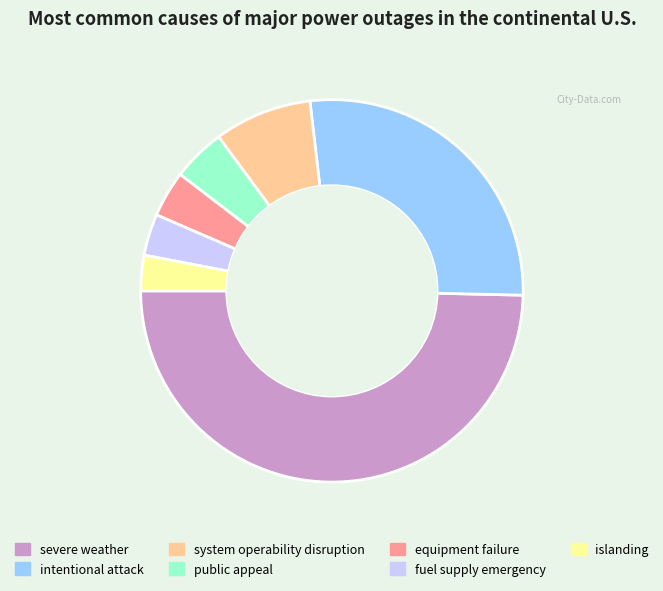

How many slices are in this pie chart?

7